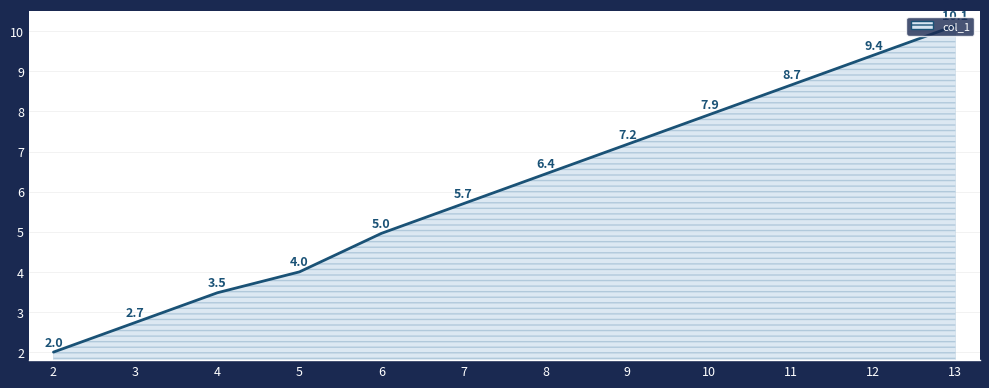

Which label corresponds to the smallest value in the chart?

2